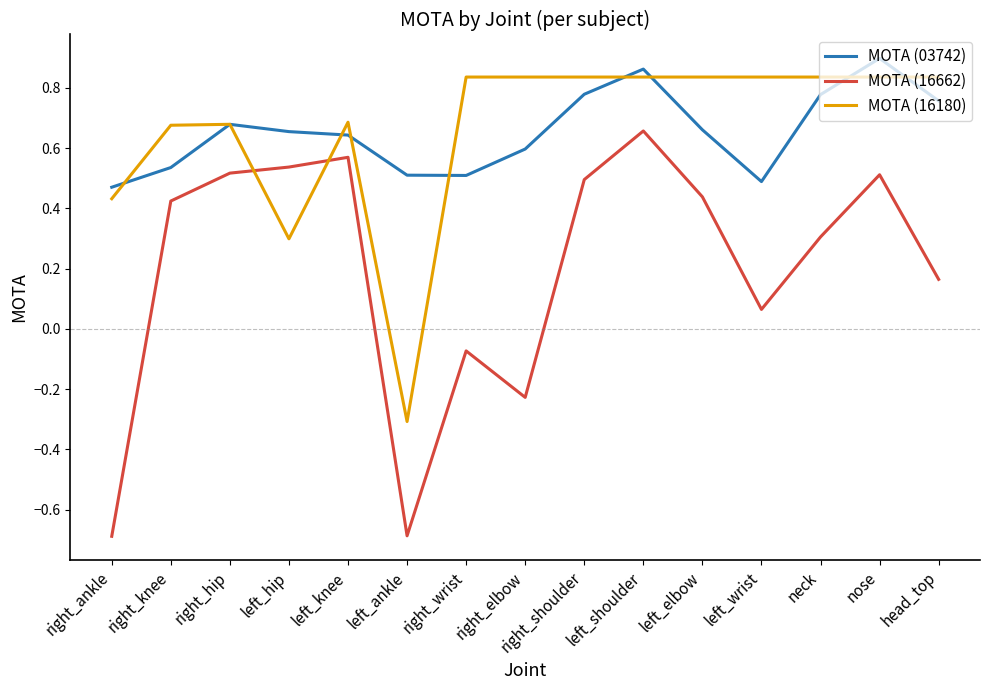

The value of MOTA (03742) at left_wrist is 0.5. True or false?

True